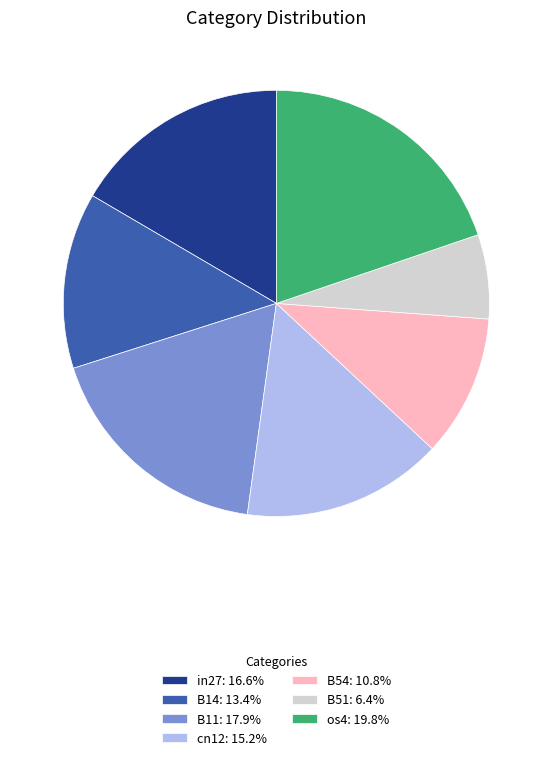

Which slice is the smallest?

B51